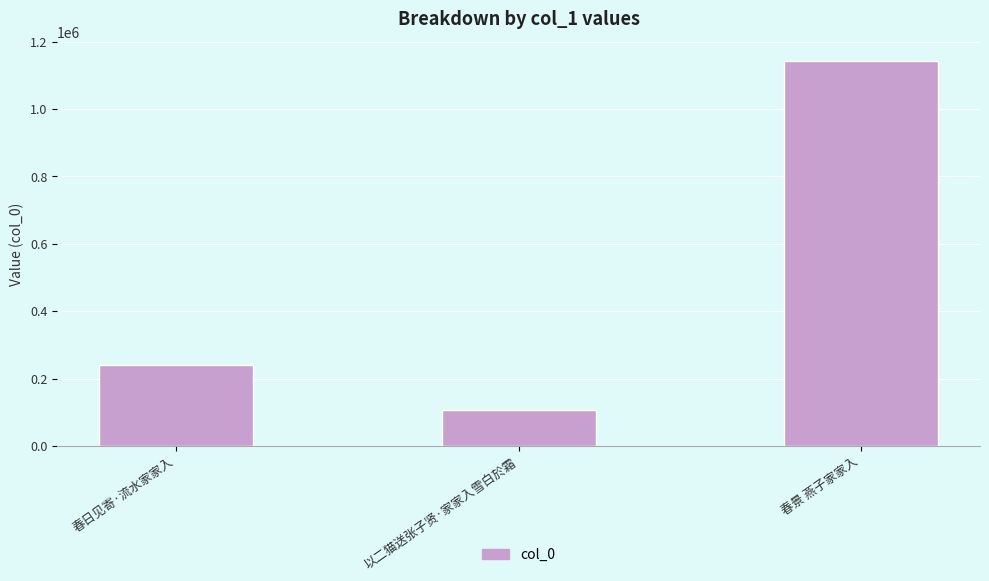

How many bars are there in total?

3